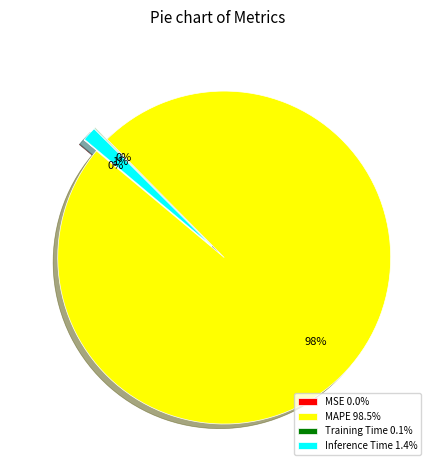

Which category accounts for the majority?

MAPE